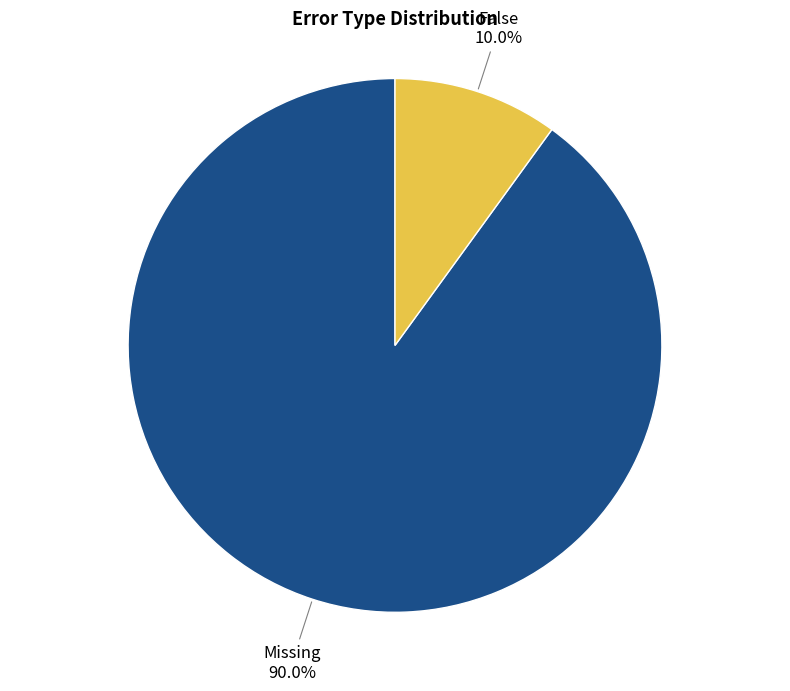

Does any single category account for the majority?

Yes